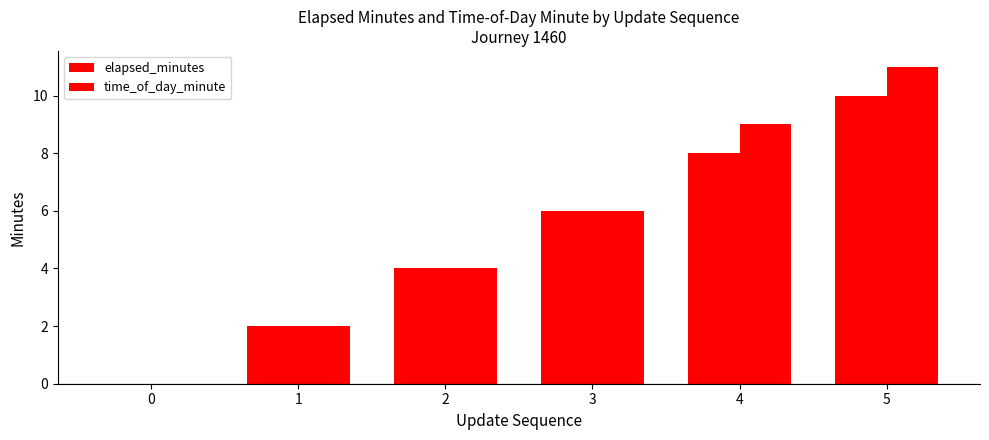

Are the bars horizontal?

No